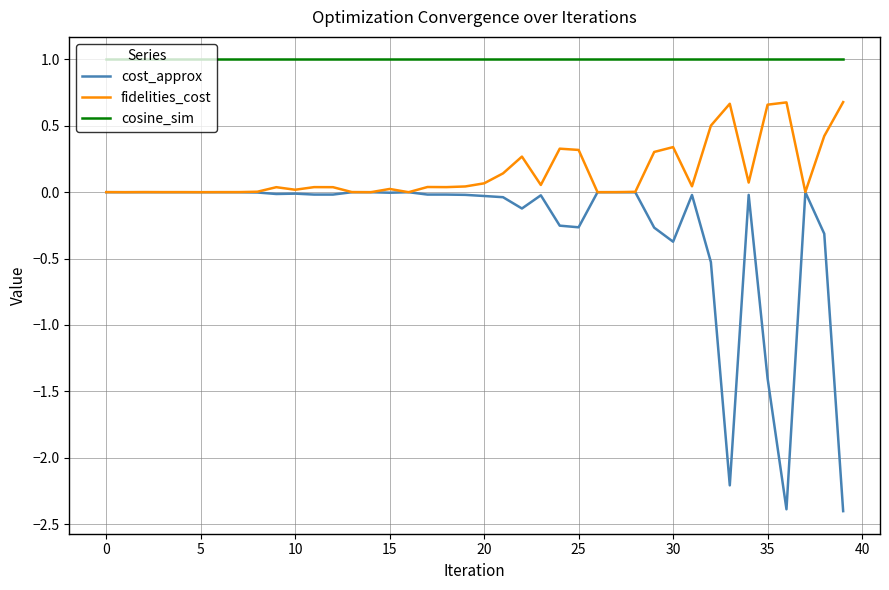

Which series has the largest range (max minus min)?

cost_approx